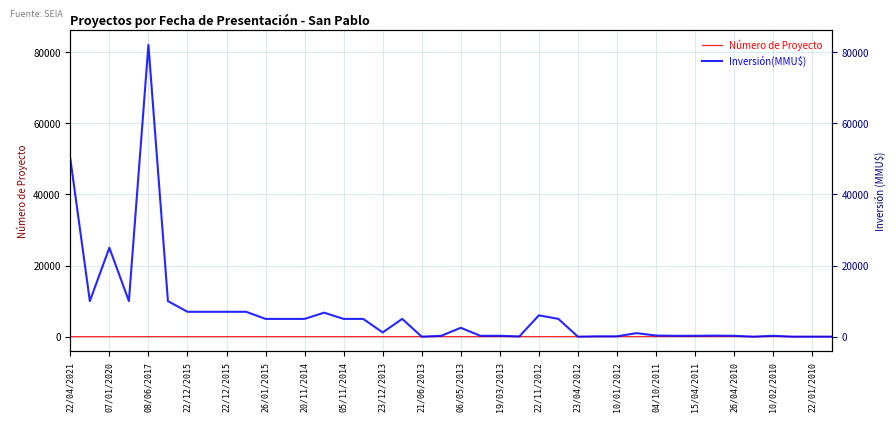

List the series in order of their overall mean, highest first.

Inversión(MMU$), Número de Proyecto